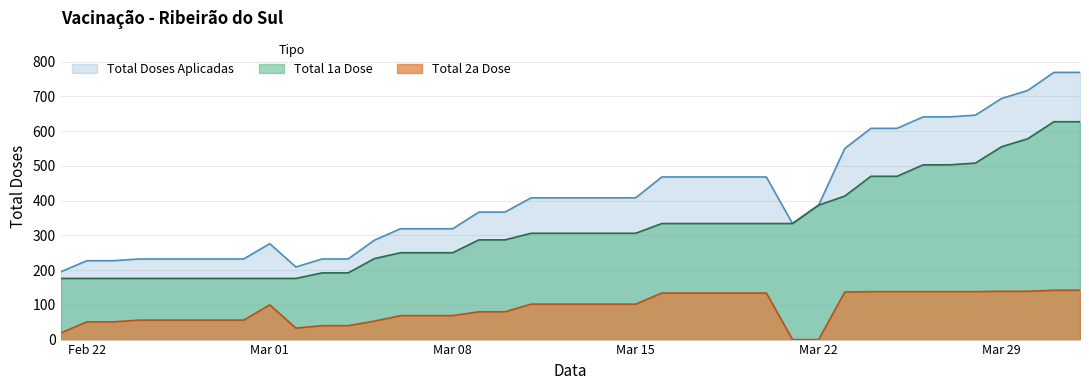

Between 2021-03-09 and 2021-03-18, which series saw the biggest shift?

Total Doses Aplicadas